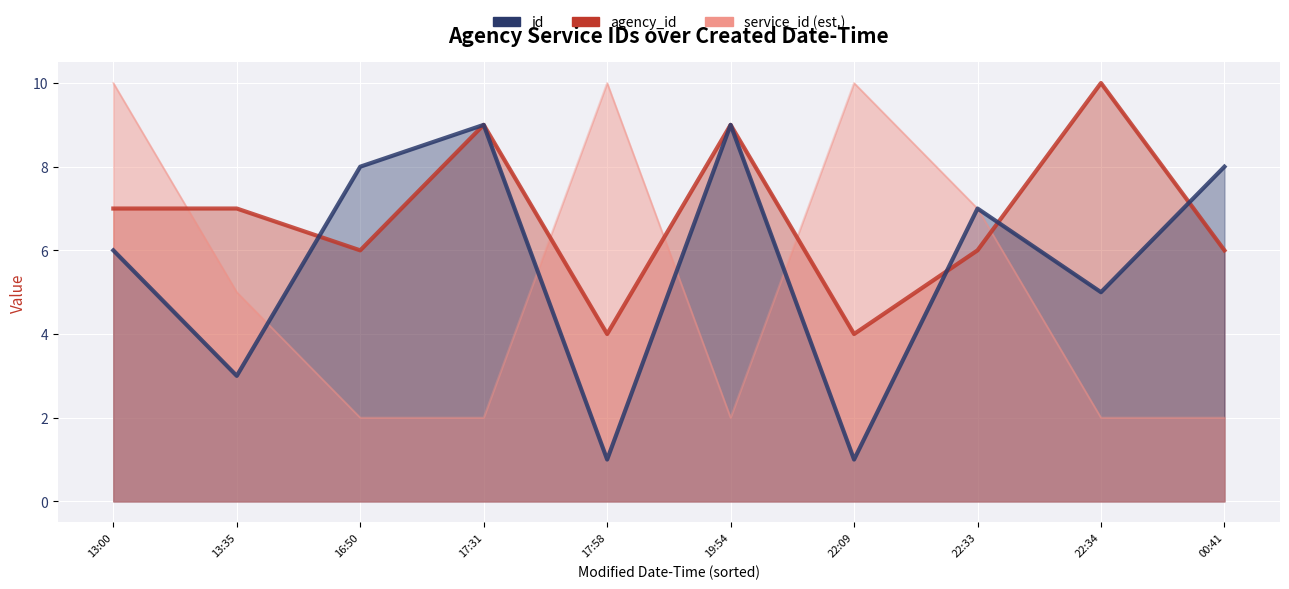

How many id values are between 3 and 8?

6